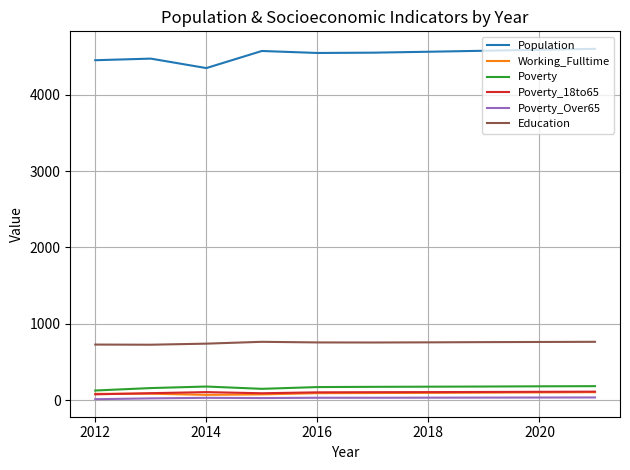

Does the chart display data point markers on the line(s)?

No